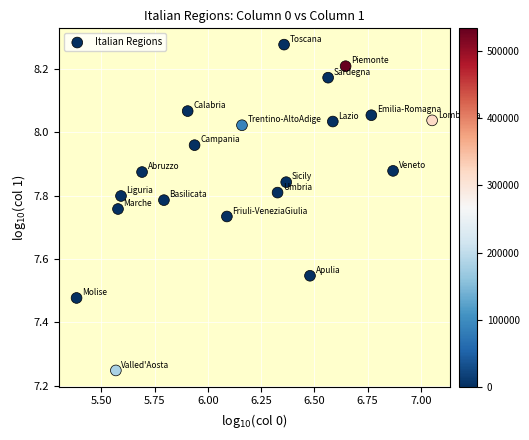

What is the range of X values (max minus min)?

1.7